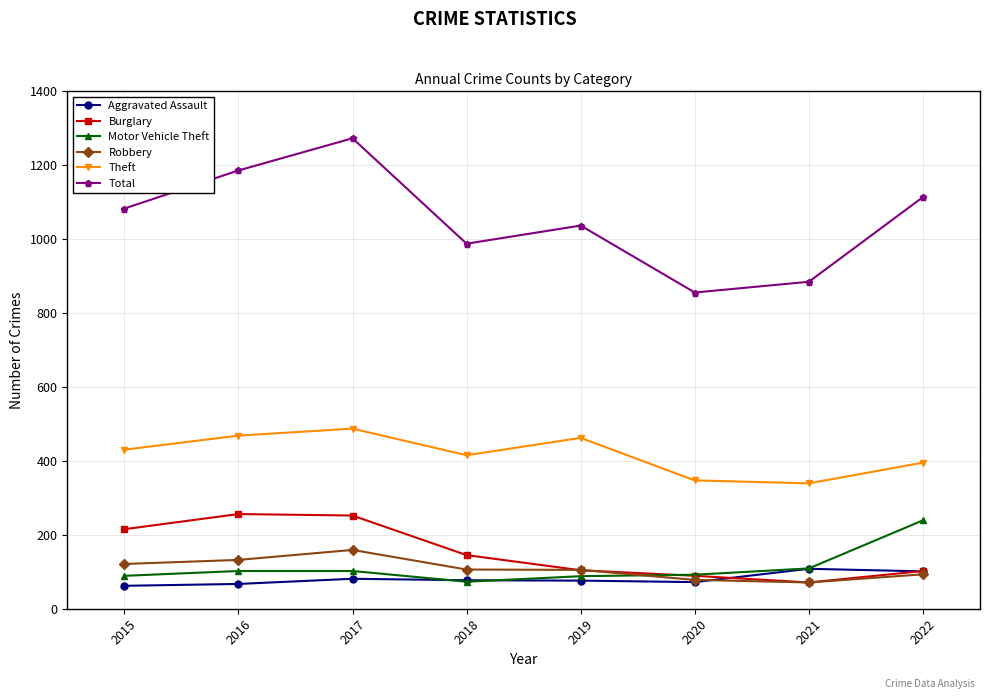

What is the difference between the Motor Vehicle Theft values at 2018 and 2021?

36